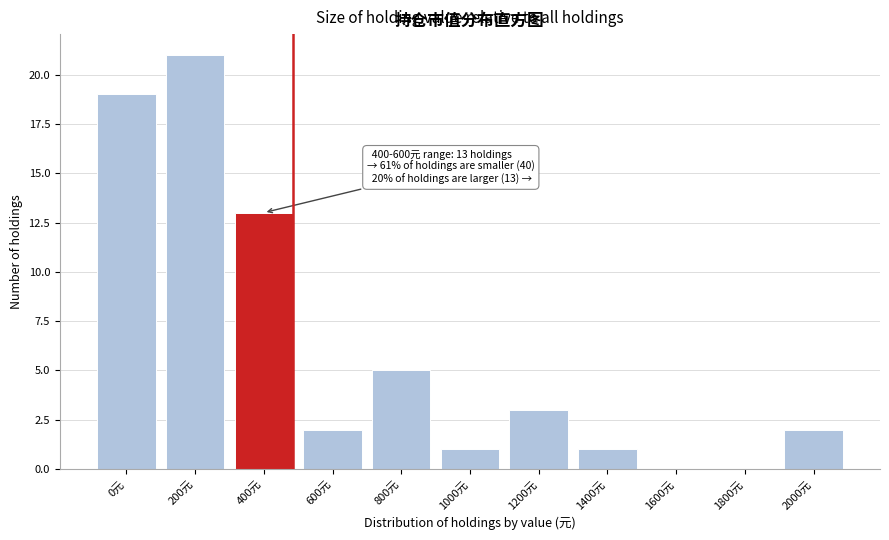

Reading left to right, what are all the values shown in this chart?

0元=19	200元=21	400元=13	600元=2	800元=5	1000元=1	1200元=3	1400元=1	1600元=0	1800元=0	2000元=2